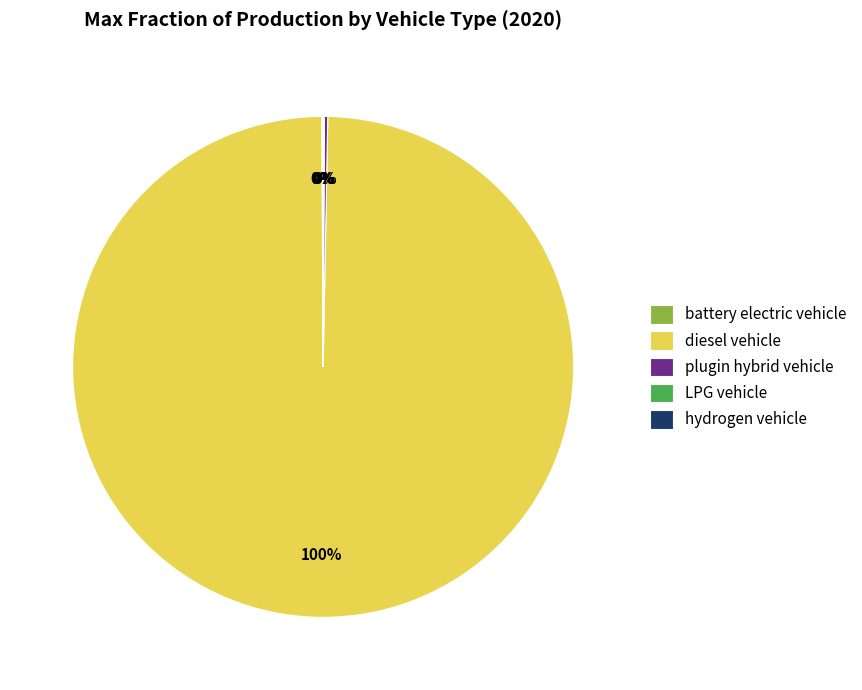

Is it true that diesel vehicle is 85% of the pie?

False